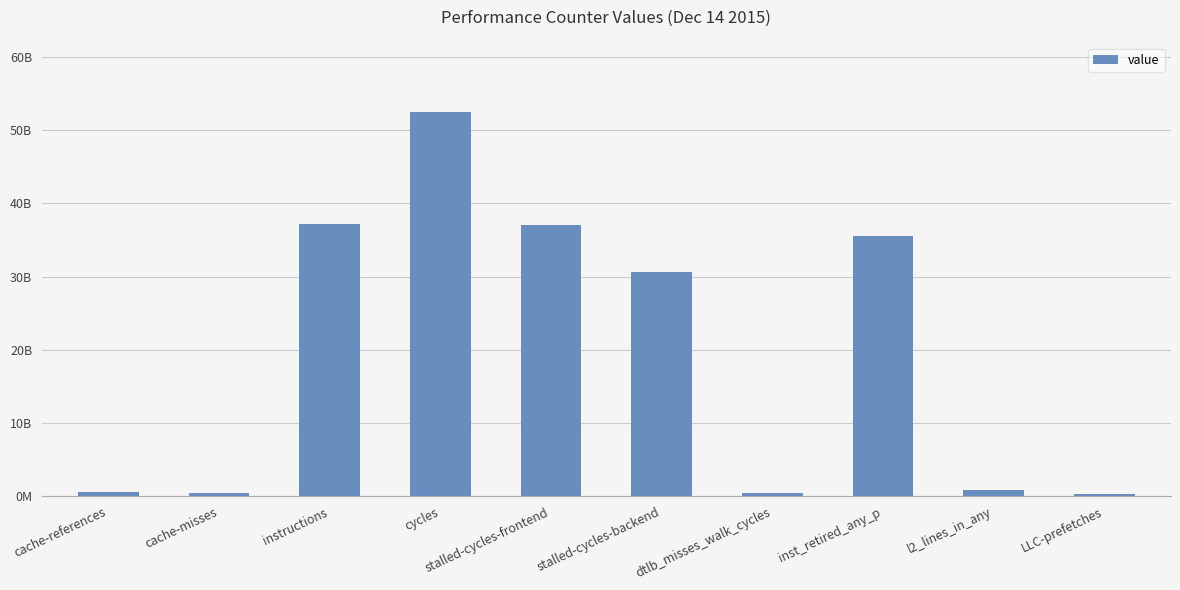

What is the value of the 5th bar from the left?

37071118054